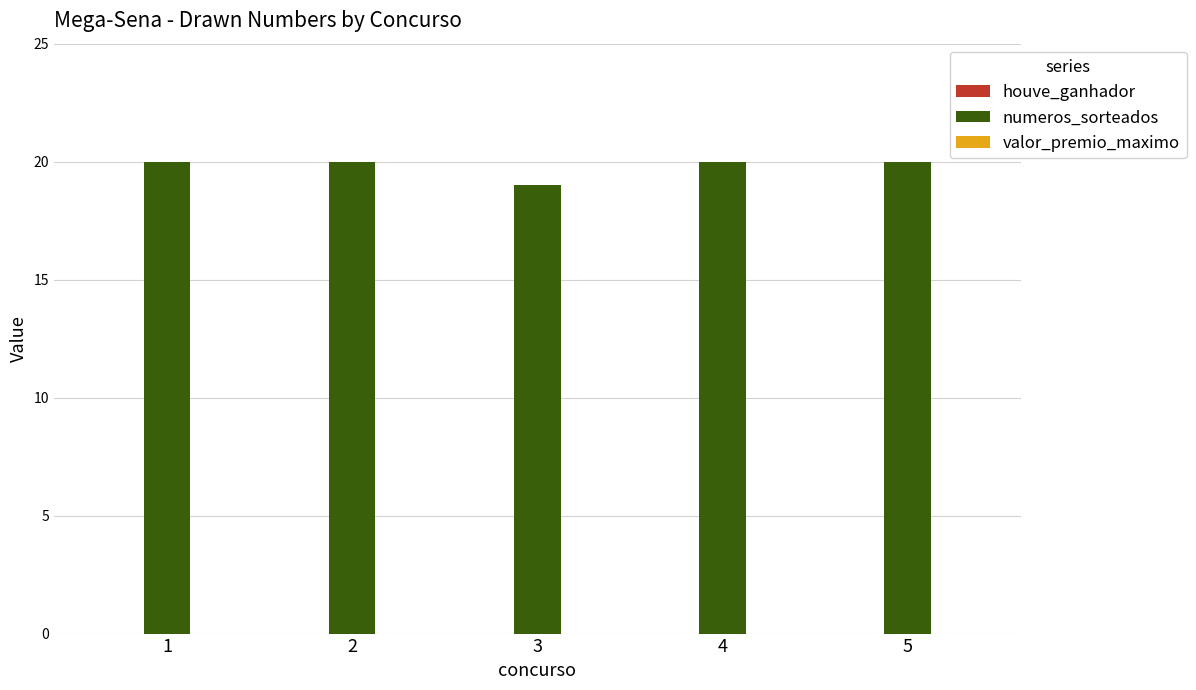

What is the ratio of the value at 4 to the value at 1?

1.0